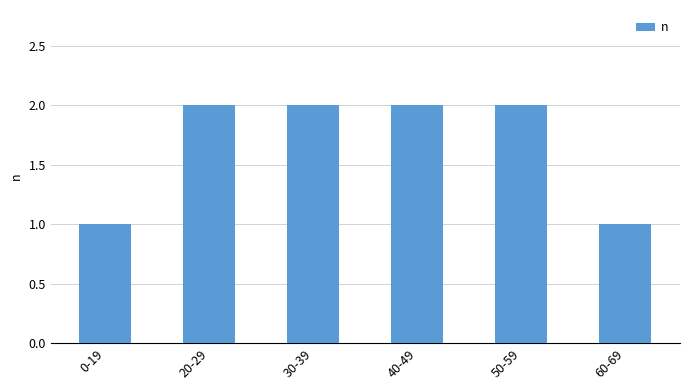

True or false: the data shows 1 at 30-39.

False